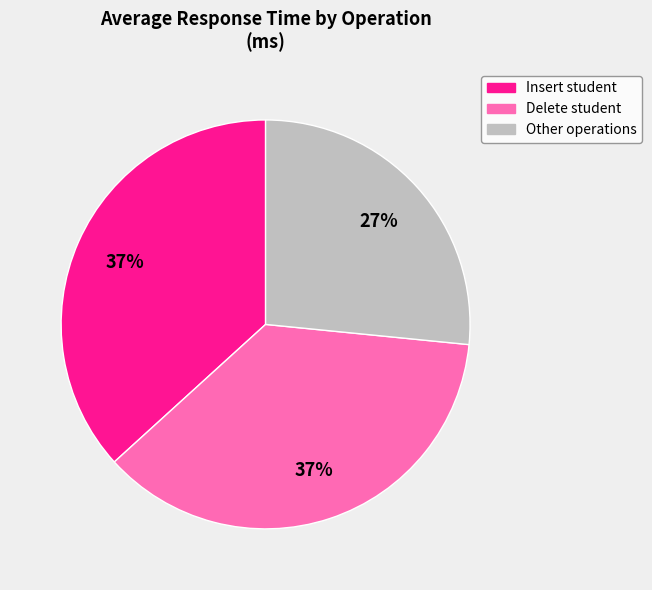

To the nearest percent, what is the difference between the largest and smallest slice percentages?

10%